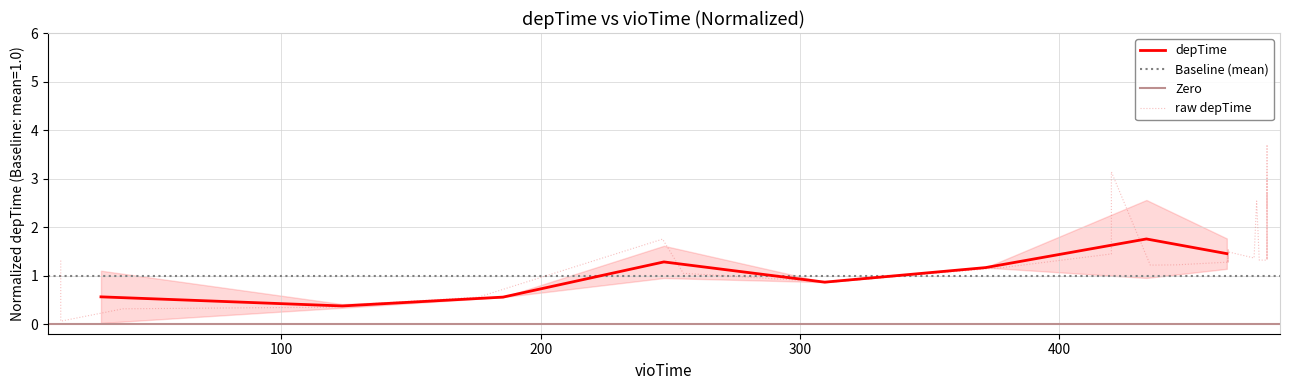

Reading right to left, extract all data points from this chart.

3.2	1.3	1.9	3.7	1.3	3.0	2.4	2.7	2.2	1.3	1.3	2.5	1.4	1.5	1.4	1.5	1.3	1.3	1.5	1.3	1.4	1.3	1.3	1.3	1.2	1.2	3.1	1.4	1.2	0.9	1.0	1.0	1.8	0.6	0.4	0.3	0.3	0.3	0.1	1.3